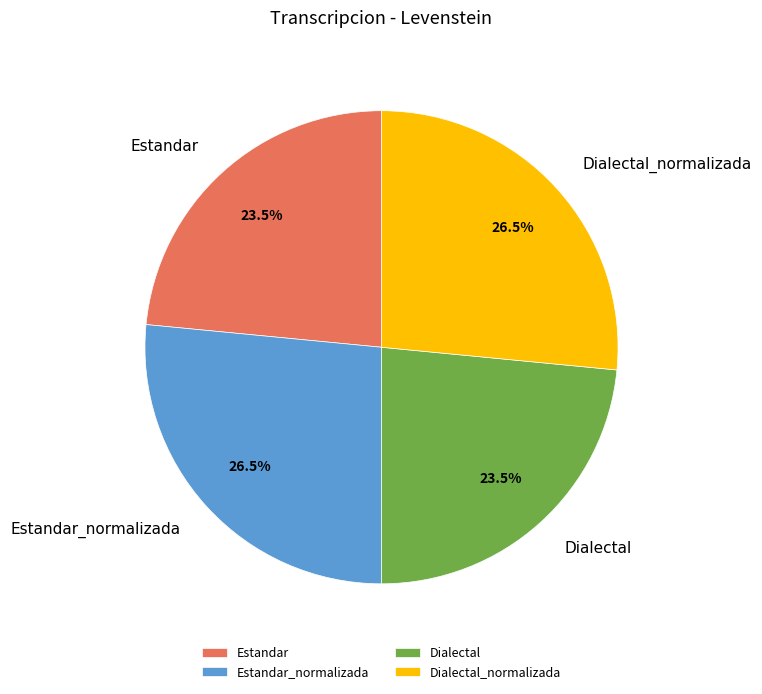

What percentage is NOT represented by Dialectal?

76.5%